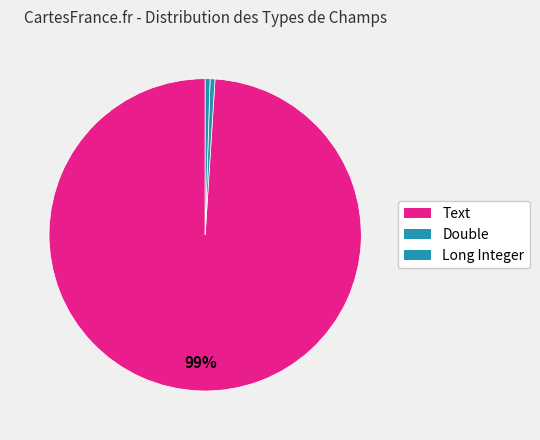

Which category has the biggest portion of the pie?

Text